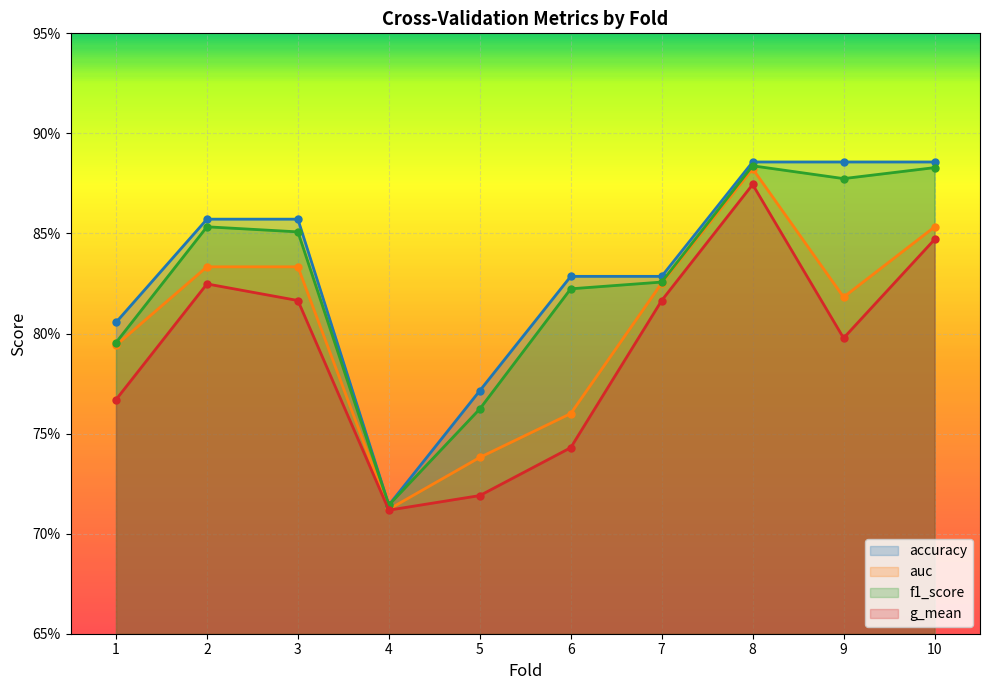

What is the minimum value shown in the chart?

0.7